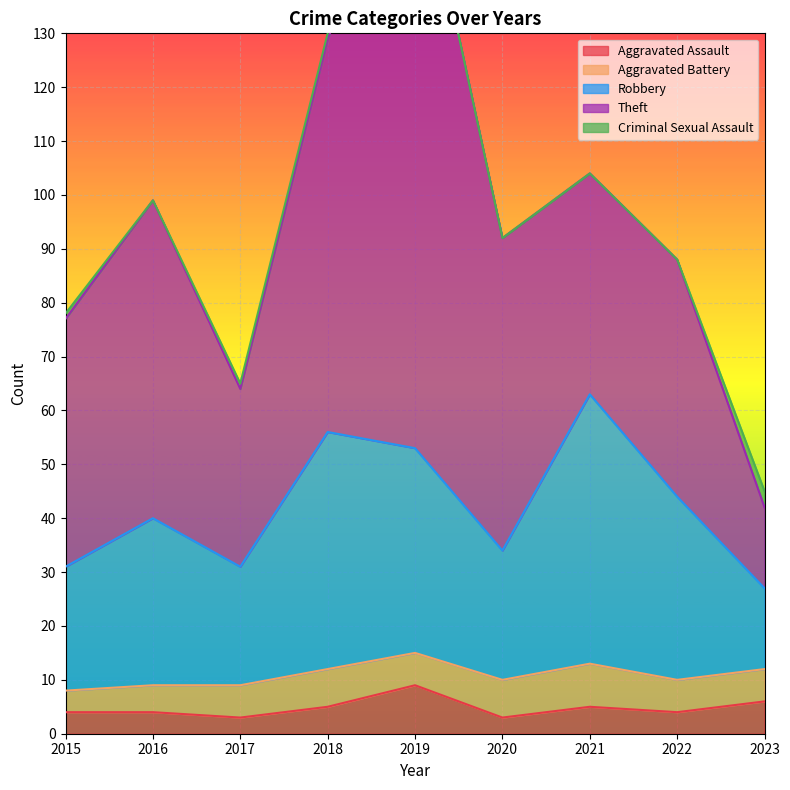

What is the difference between the maximum and minimum values in the Robbery series?

35